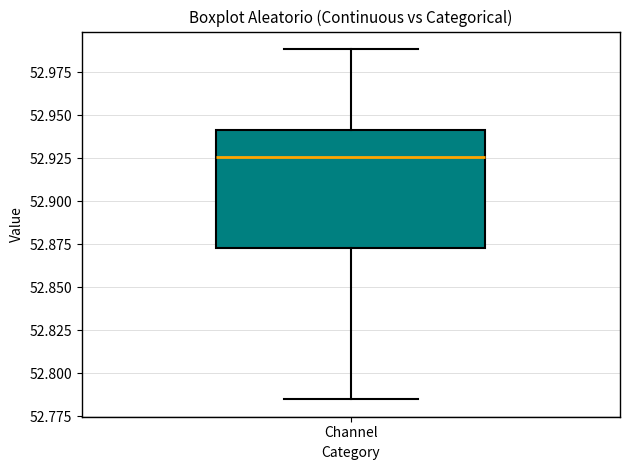

Transcribe this box plot: give where the median line is, the range the box spans, and where the two whiskers end, as read against the y-axis. The values are not printed on the chart, so give them approximately, as read against the axis.

median 52.925, box 52.875 to 52.940, whiskers 52.785 to 52.990